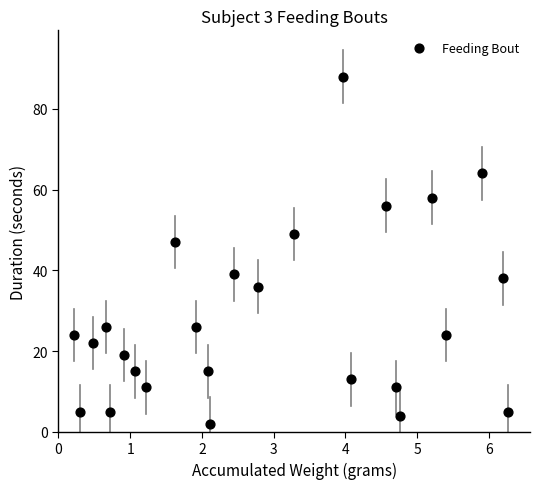

What is the range of Y values (max minus min)?

86